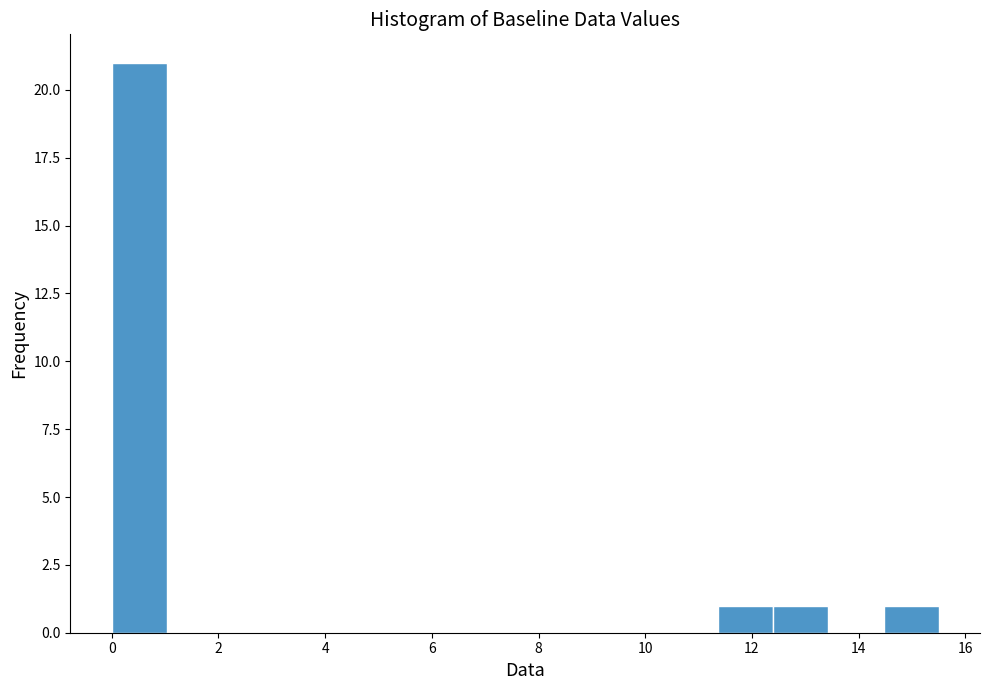

What is the height of the bar covering 14.4 to 15.6 on the x-axis? Neither the bar edges nor the heights are printed on the chart, so give them approximately, as read against the axes.

1